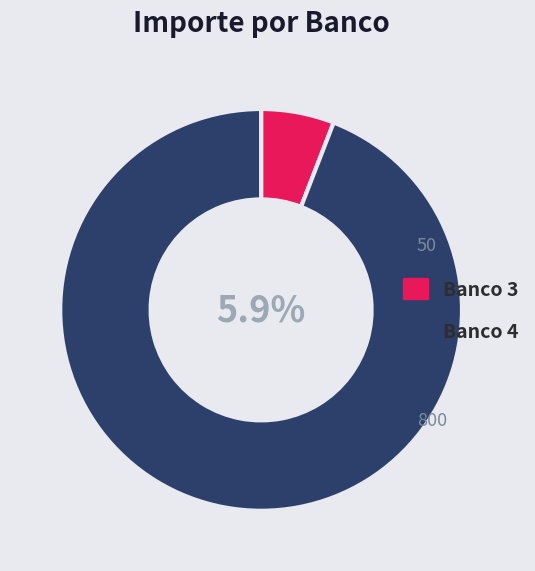

Do 3 and 4 together represent more than half of the pie?

Yes